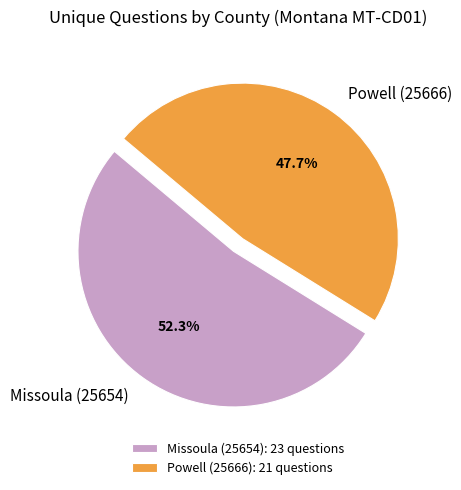

What portion of the pie excludes Powell (25666)?

52.3%